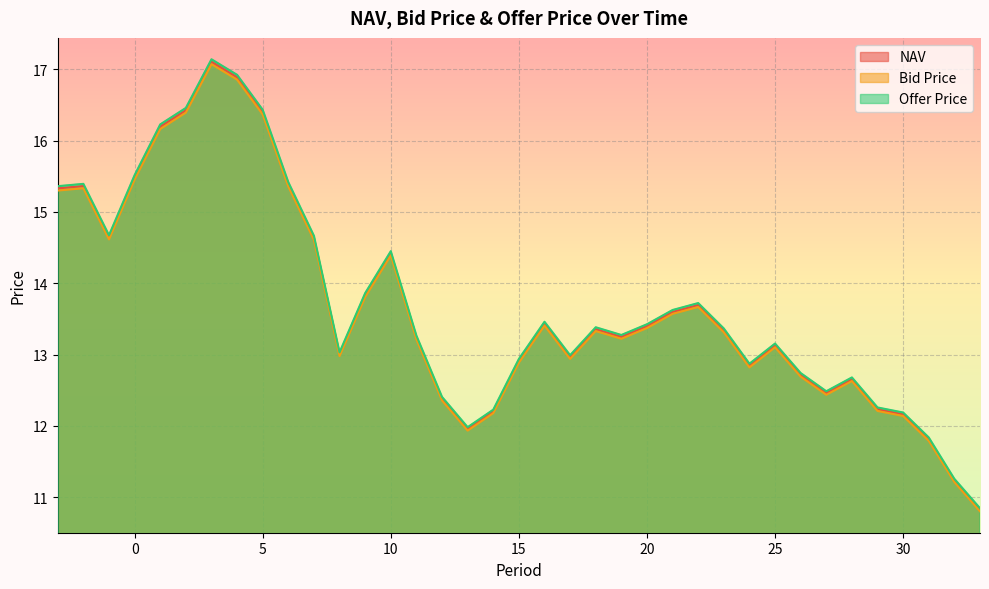

True or false: NAV and Bid Price intersect in this chart.

False